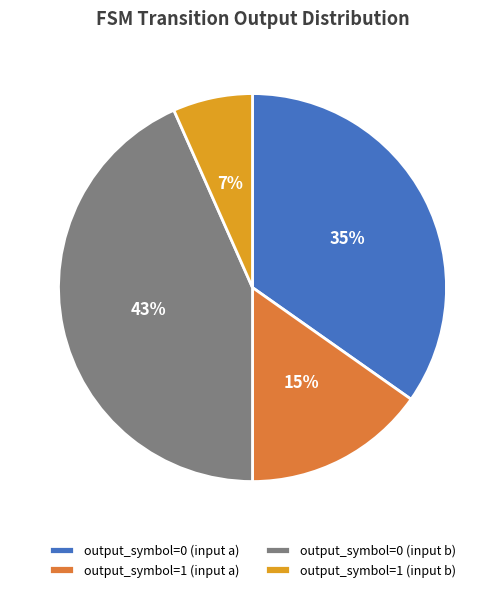

Which slice is the largest?

output_symbol=0 (input b)